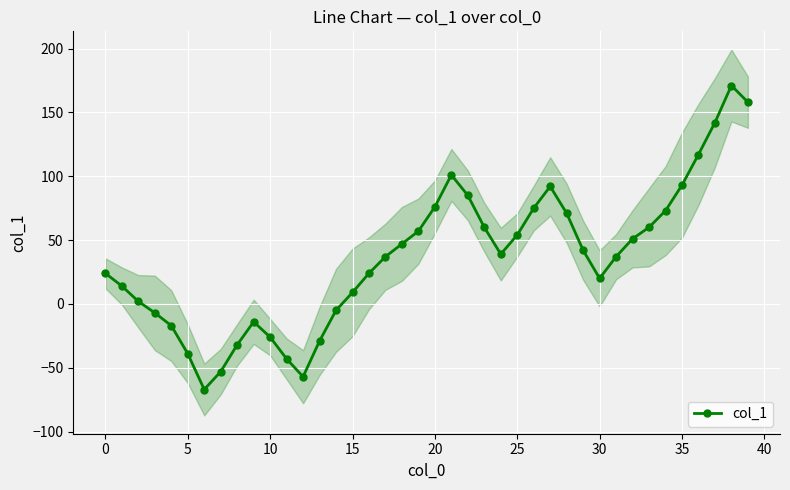

What is the difference between the second highest and second lowest values?

215